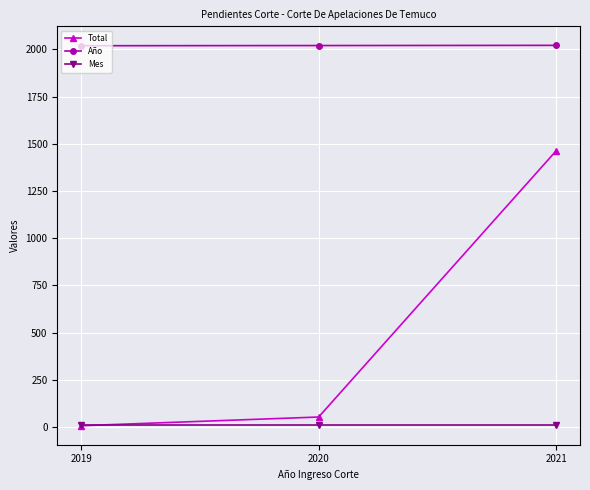

Which series changed the most between 2020 and 2021?

Total